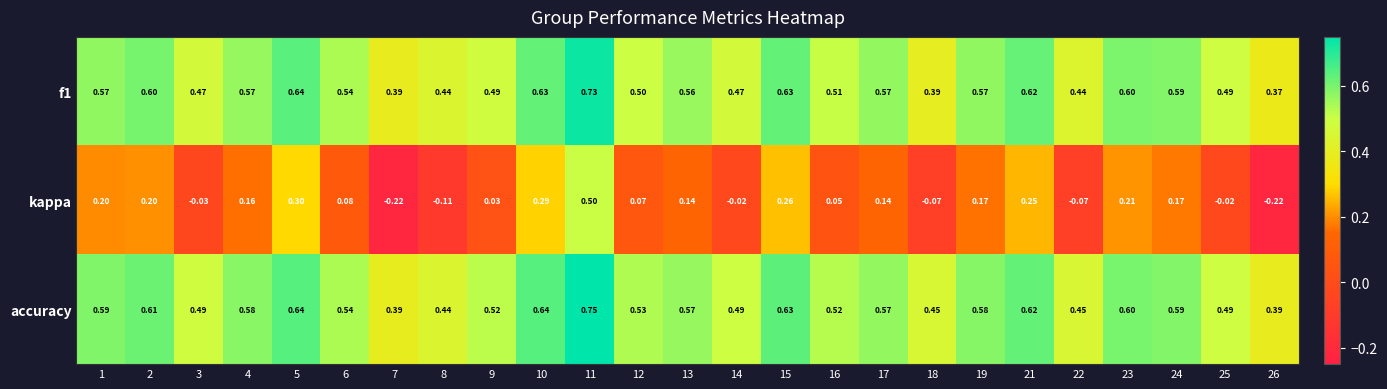

Which series has the largest range (max minus min)?

kappa